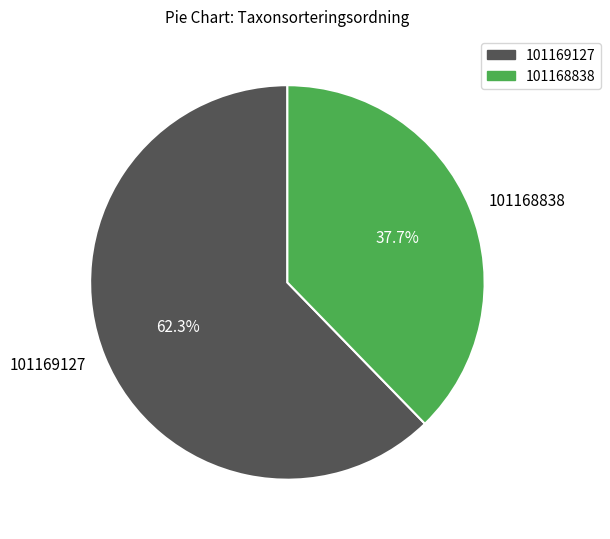

Which category accounts for the majority?

101169127